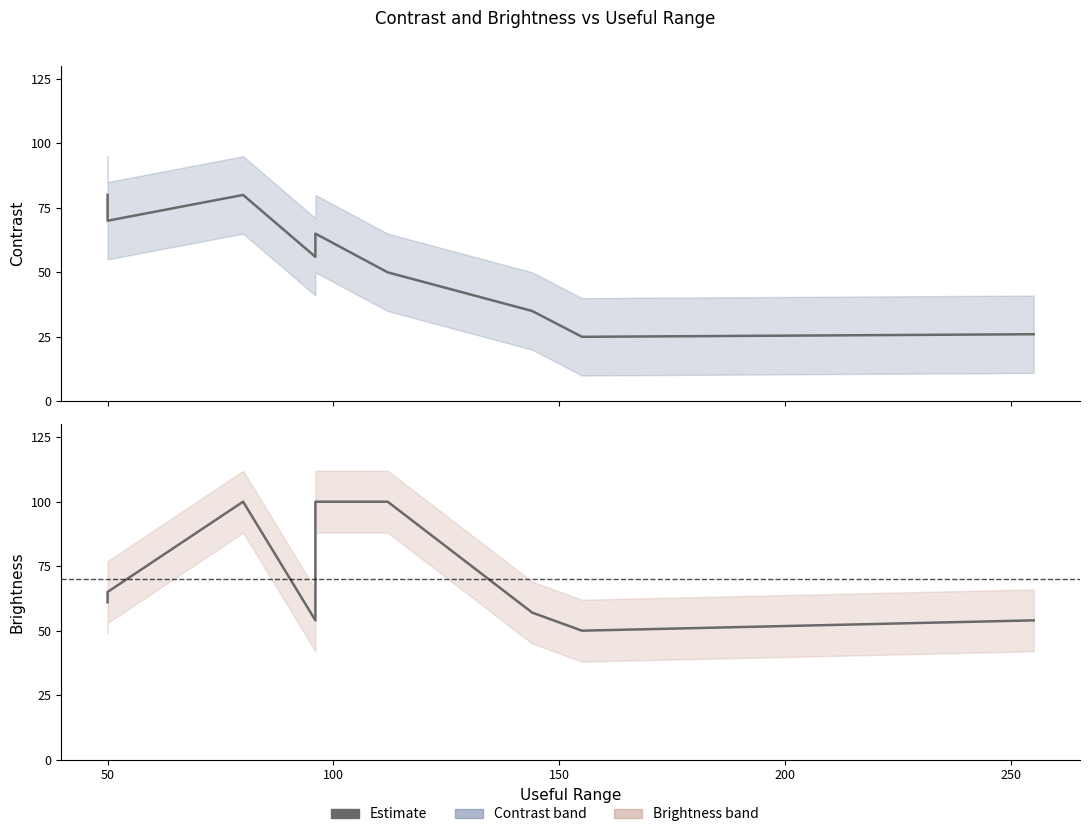

In Contrast, how many points are higher than both neighbors (excluding endpoints)?

2